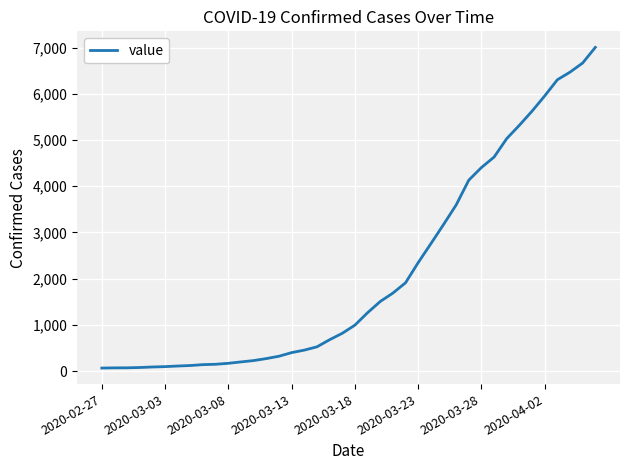

What is the maximum value shown in the chart?

7004